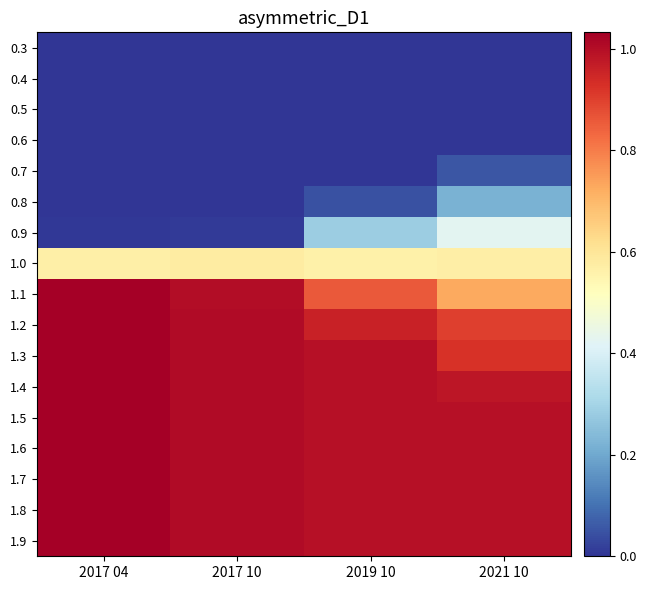

Reading left to right, transcribe all the data shown in this chart.

0.3: 2017 04=0.0	2017 10=0.0	2019 10=0.0	2021 10=0.0
0.4: 2017 04=0.0	2017 10=0.0	2019 10=0.0	2021 10=0.0
0.5: 2017 04=0.0	2017 10=0.0	2019 10=0.0	2021 10=0.0
0.6: 2017 04=0.0	2017 10=0.0	2019 10=0.0	2021 10=0.0
0.7: 2017 04=0.0	2017 10=0.0	2019 10=0.0	2021 10=0.1
0.8: 2017 04=0.0	2017 10=0.0	2019 10=0.0	2021 10=0.2
0.9: 2017 04=0.0	2017 10=0.0	2019 10=0.3	2021 10=0.4
1.0: 2017 04=0.6	2017 10=0.6	2019 10=0.6	2021 10=0.6
1.1: 2017 04=1.0	2017 10=1.0	2019 10=0.9	2021 10=0.7
1.2: 2017 04=1.0	2017 10=1.0	2019 10=1.0	2021 10=0.9
1.3: 2017 04=1.0	2017 10=1.0	2019 10=1.0	2021 10=0.9
1.4: 2017 04=1.0	2017 10=1.0	2019 10=1.0	2021 10=1.0
1.5: 2017 04=1.0	2017 10=1.0	2019 10=1.0	2021 10=1.0
1.6: 2017 04=1.0	2017 10=1.0	2019 10=1.0	2021 10=1.0
1.7: 2017 04=1.0	2017 10=1.0	2019 10=1.0	2021 10=1.0
1.8: 2017 04=1.0	2017 10=1.0	2019 10=1.0	2021 10=1.0
1.9: 2017 04=1.0	2017 10=1.0	2019 10=1.0	2021 10=1.0